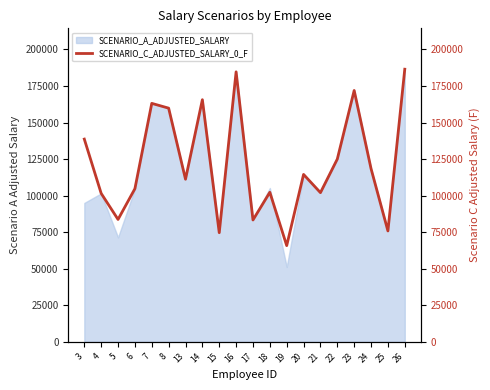

List the labels in order of value, largest first.

26, 16, 23, 14, 7, 8, 3, 22, 24, 20, 13, 6, 18, 21, 4, 5, 17, 25, 15, 19